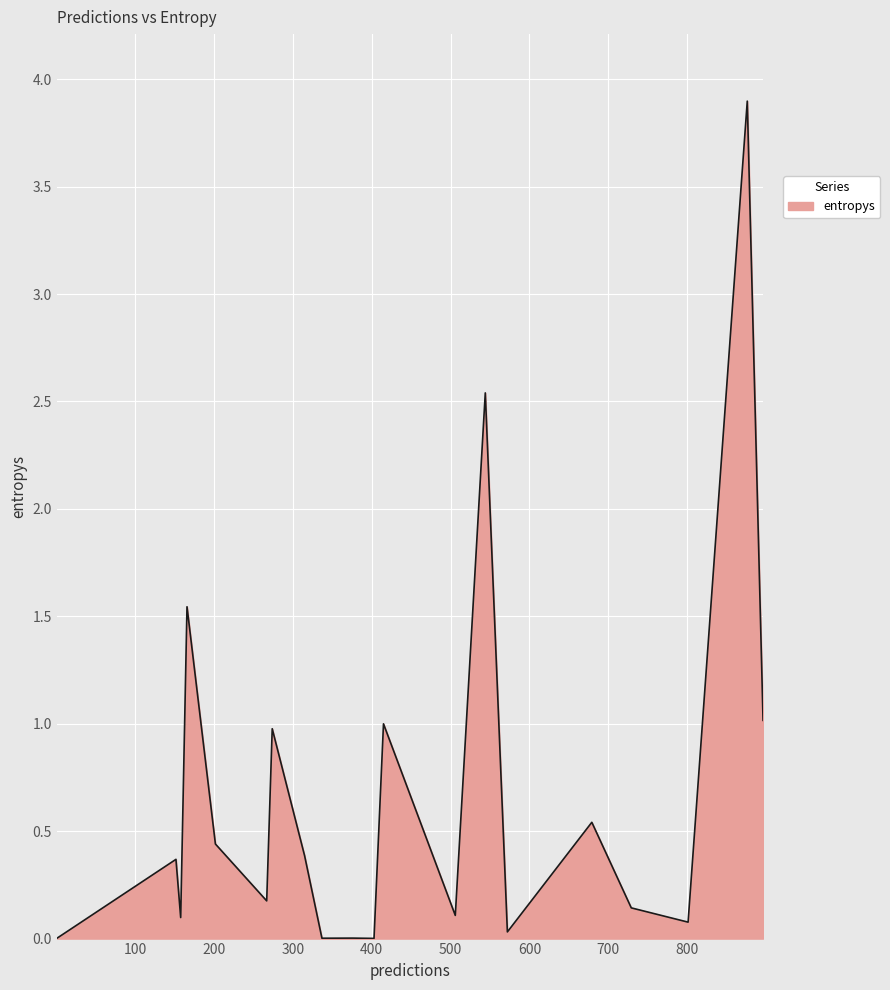

What is the greatest value displayed?

3.9